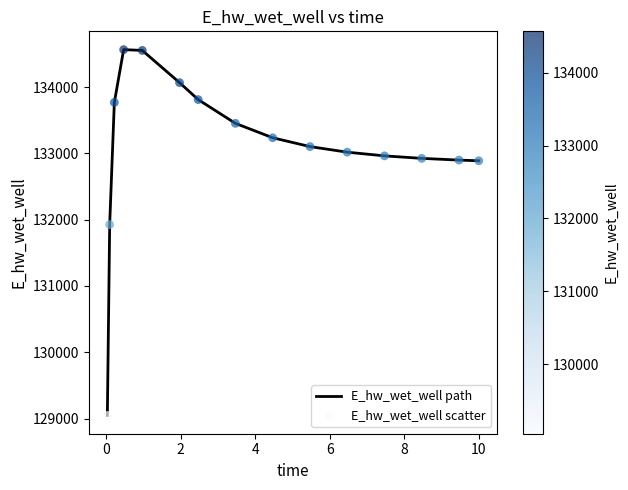

What is the maximum value shown in the chart?

134566.1